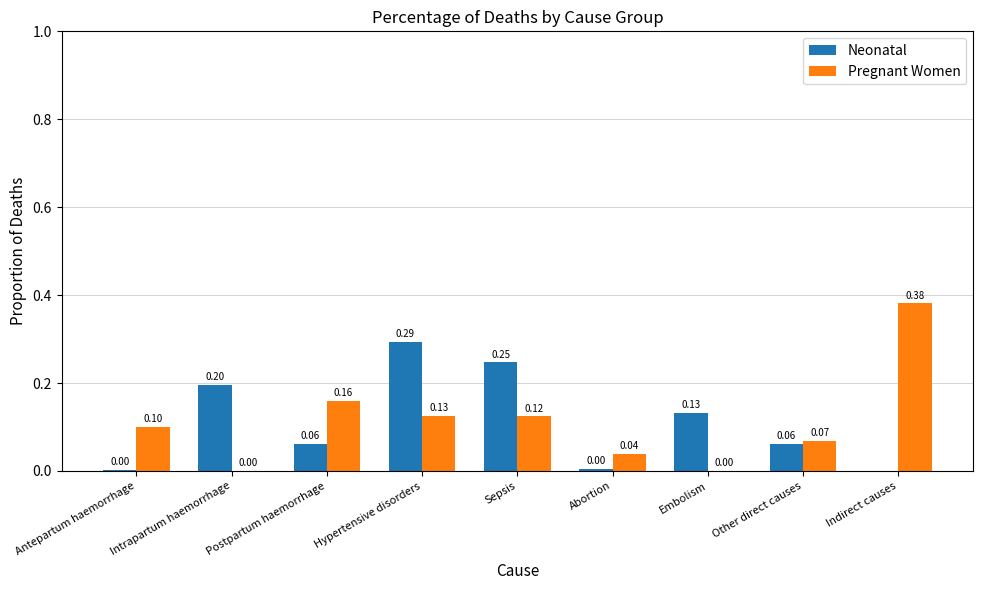

What are all the series names shown in the legend?

Neonatal, Pregnant Women